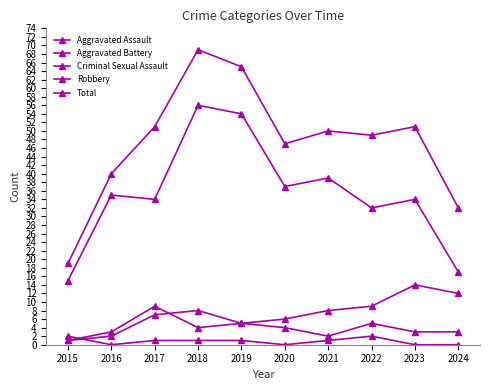

Is this an area chart (filled region under the line)?

No